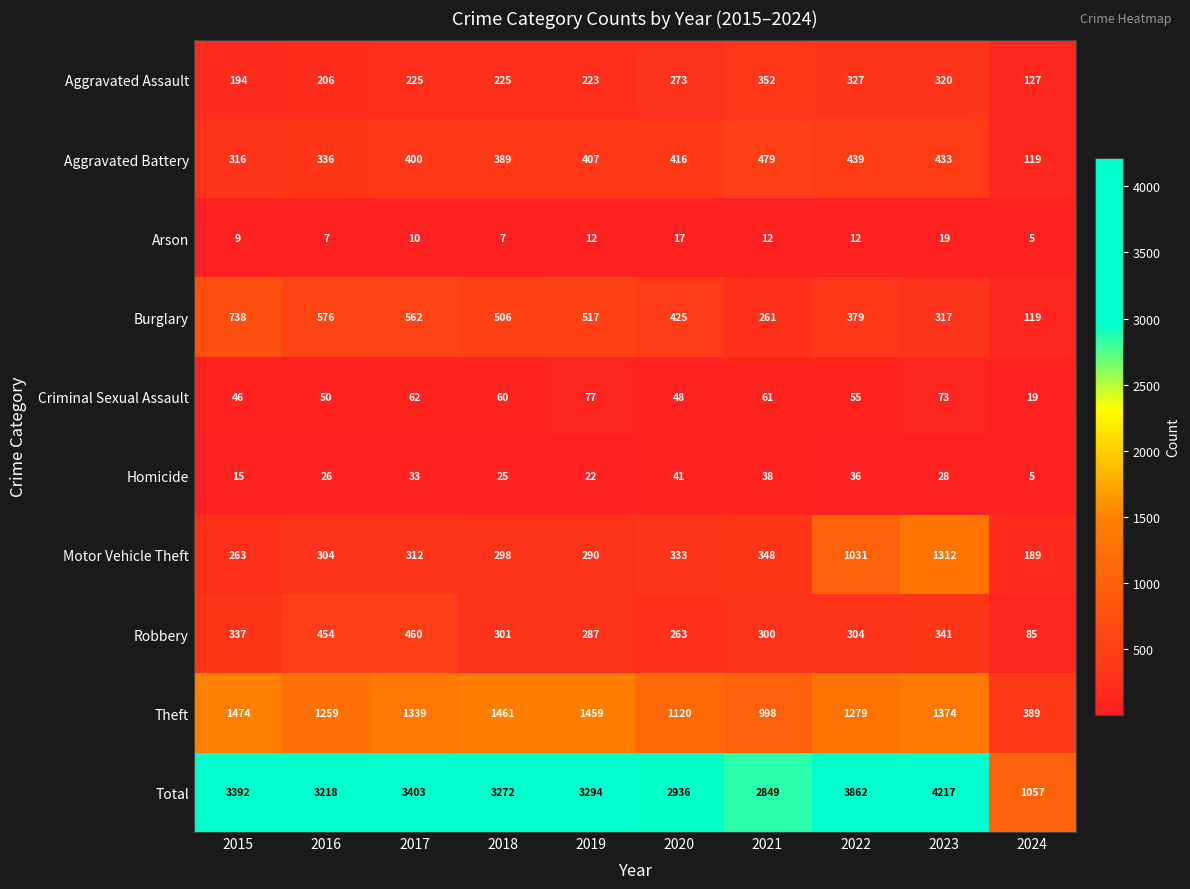

List the series in order of their peak value, highest first.

Total, Theft, Motor Vehicle Theft, Burglary, Aggravated Battery, Robbery, Aggravated Assault, Criminal Sexual Assault, Homicide, Arson